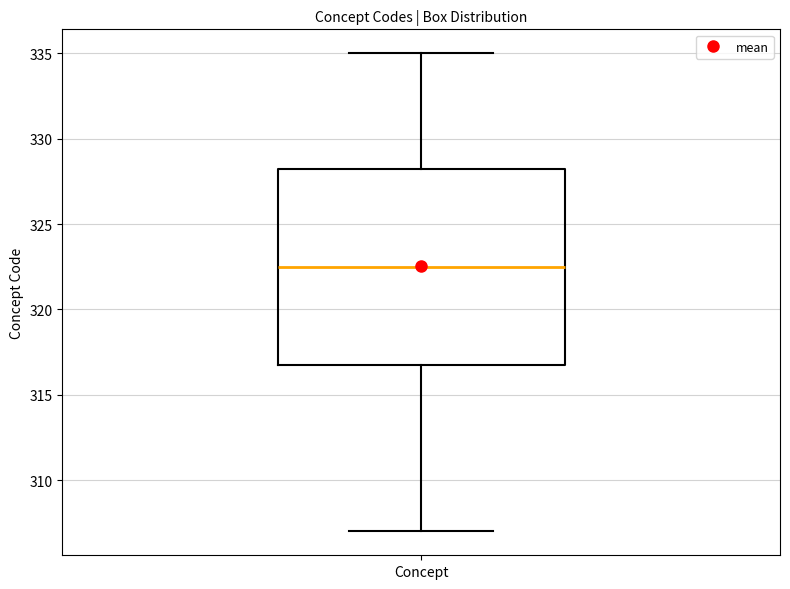

Transcribe this box plot: give where the median line is, the range the box spans, and where the two whiskers end, as read against the y-axis. The values are not printed on the chart, so give them approximately, as read against the axis.

median 322.5, box 317.0 to 328.5, whiskers 307.0 to 335.0